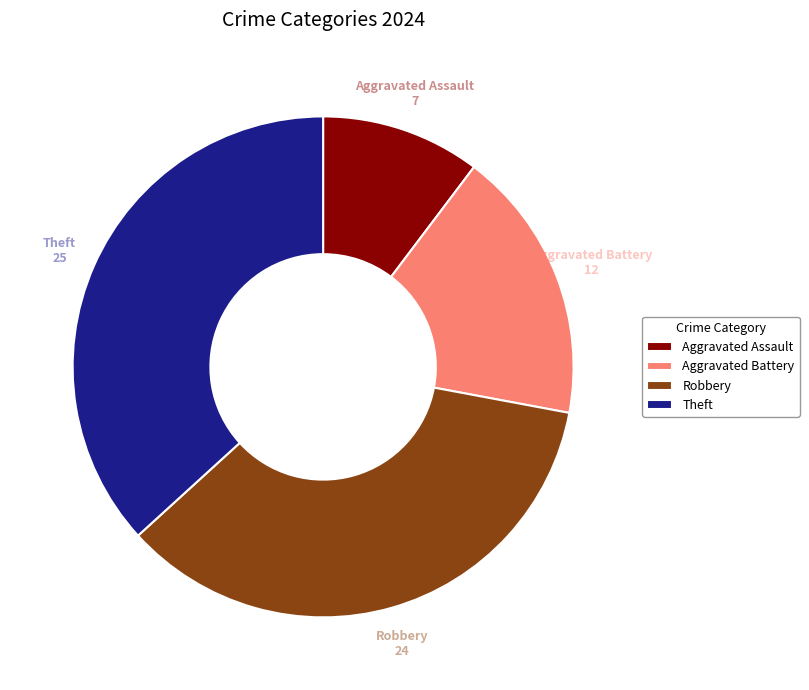

Does any single category account for the majority?

No